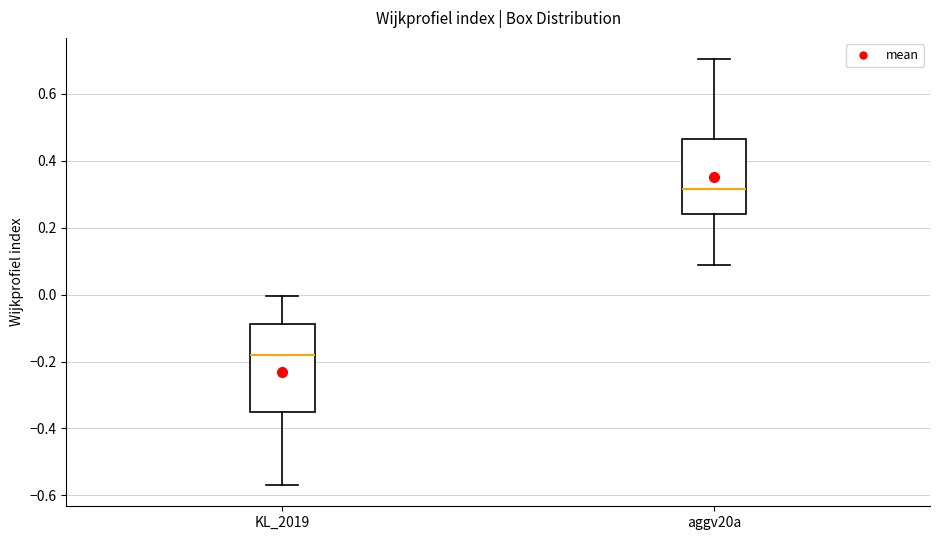

Which box is the tallest, from its lower edge to its upper edge?

KL_2019